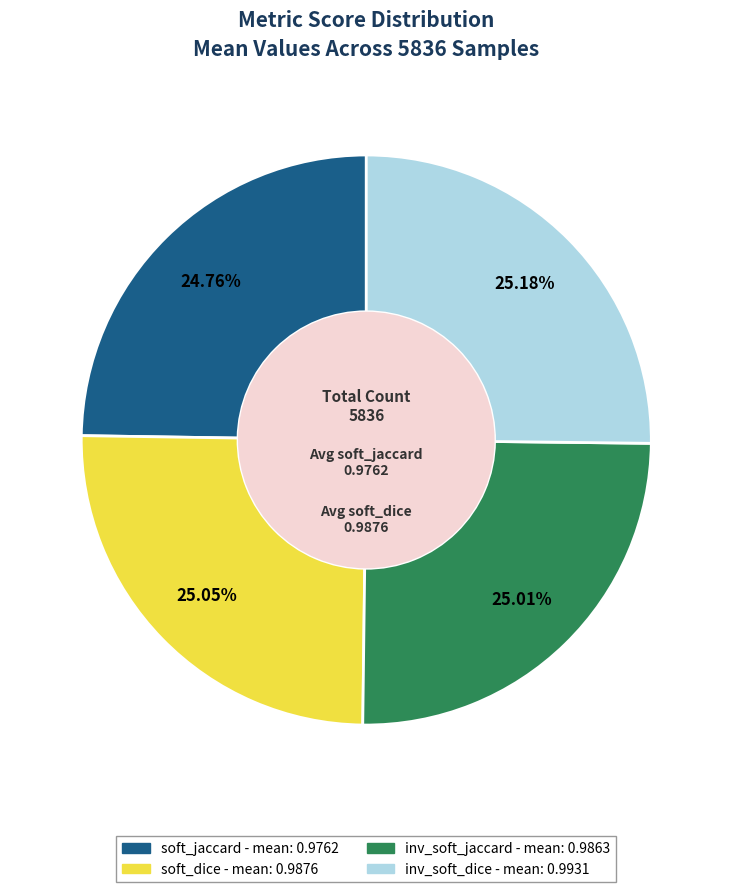

Is there any slice that represents more than half of the pie?

No